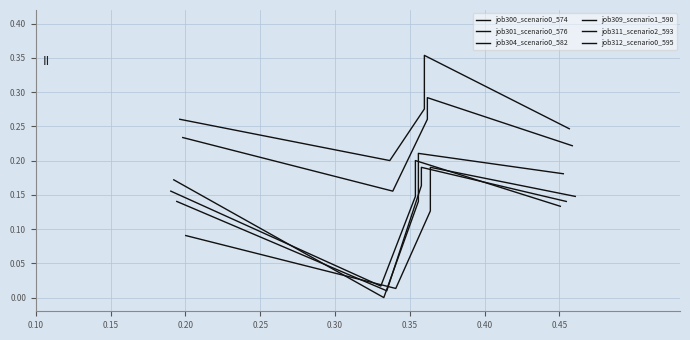

Between 0.25 and 0.20, which is larger?

0.20